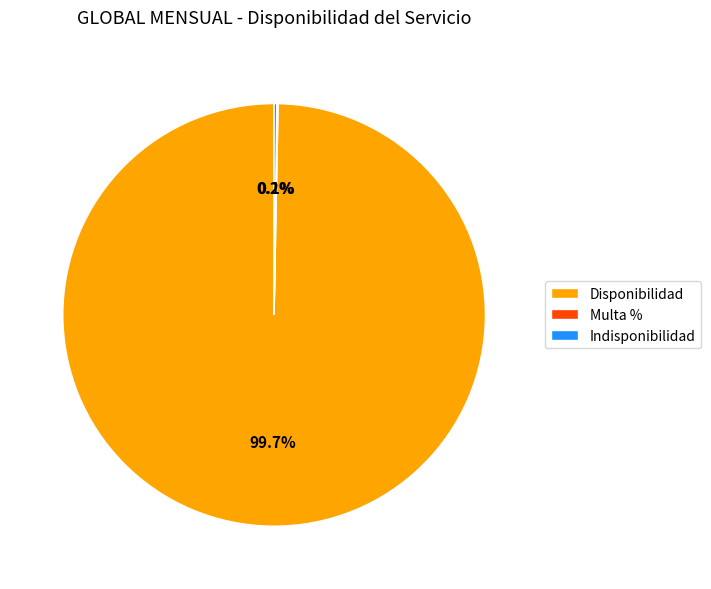

What is the majority slice?

Disponibilidad